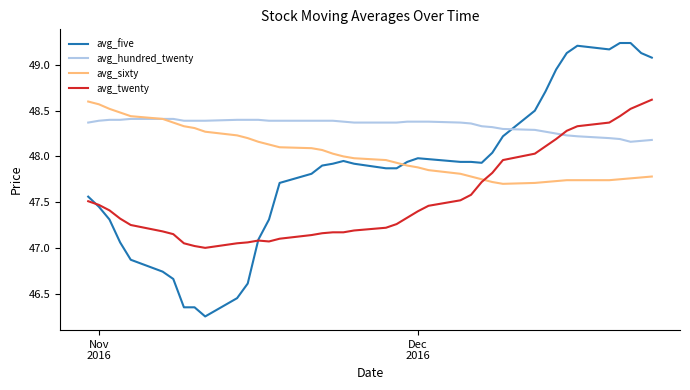

What is the difference between the second highest and second lowest values in the avg_five series?

2.9